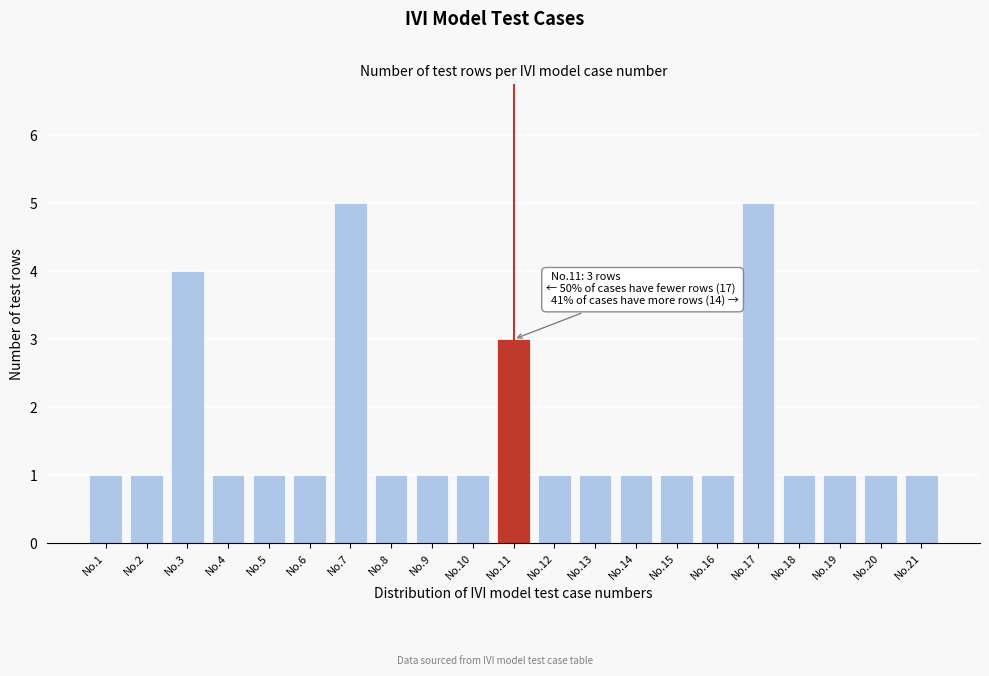

Reading left to right, transcribe all the data shown in this chart.

1	1	4	1	1	1	5	1	1	1	3	1	1	1	1	1	5	1	1	1	1